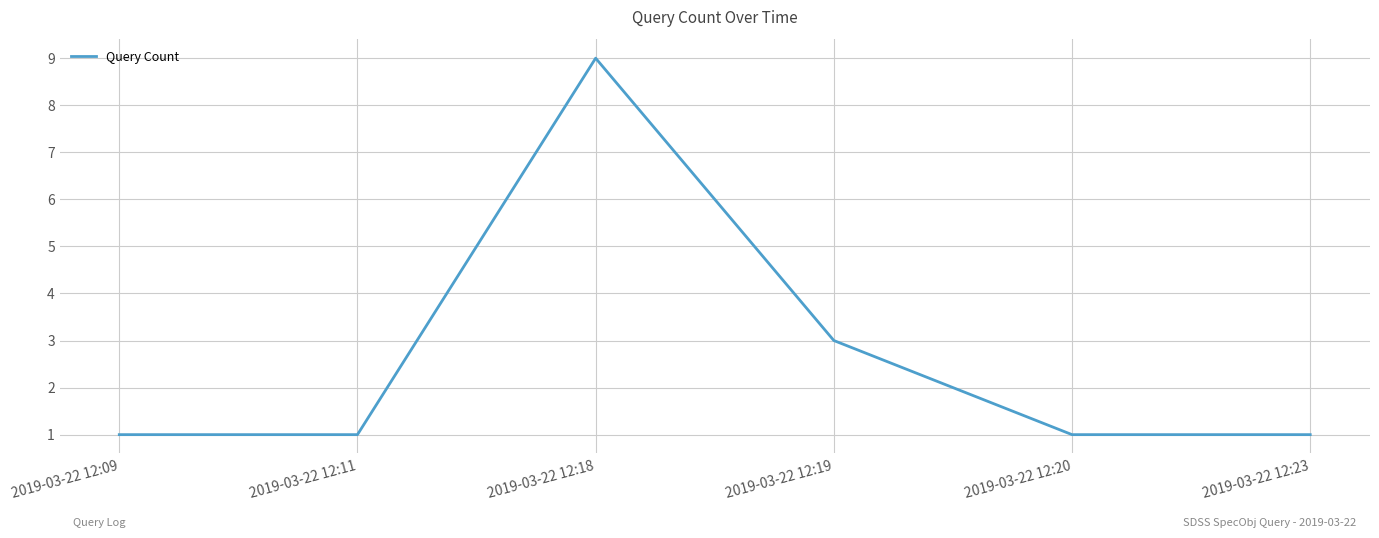

Which has a higher value, 2019-03-22 12:09 or 2019-03-22 12:18?

2019-03-22 12:18